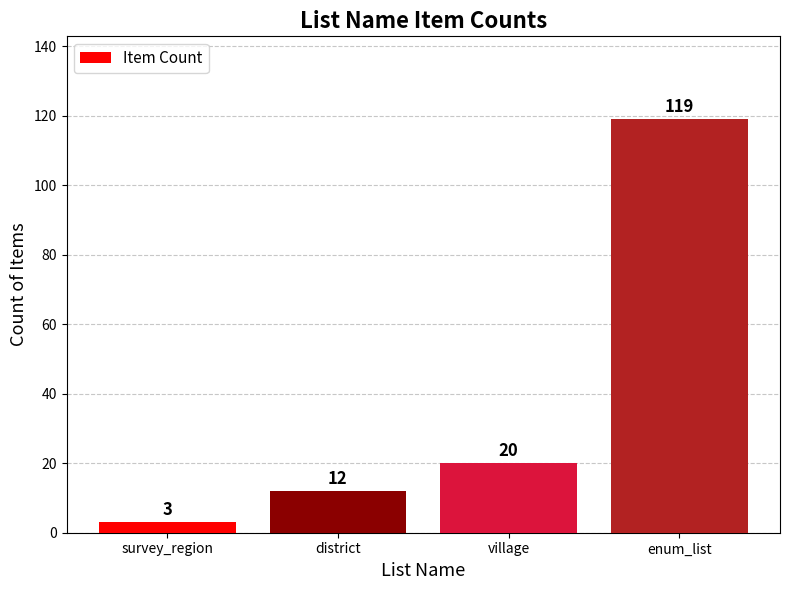

What is the change in value from survey_region to district?

+9